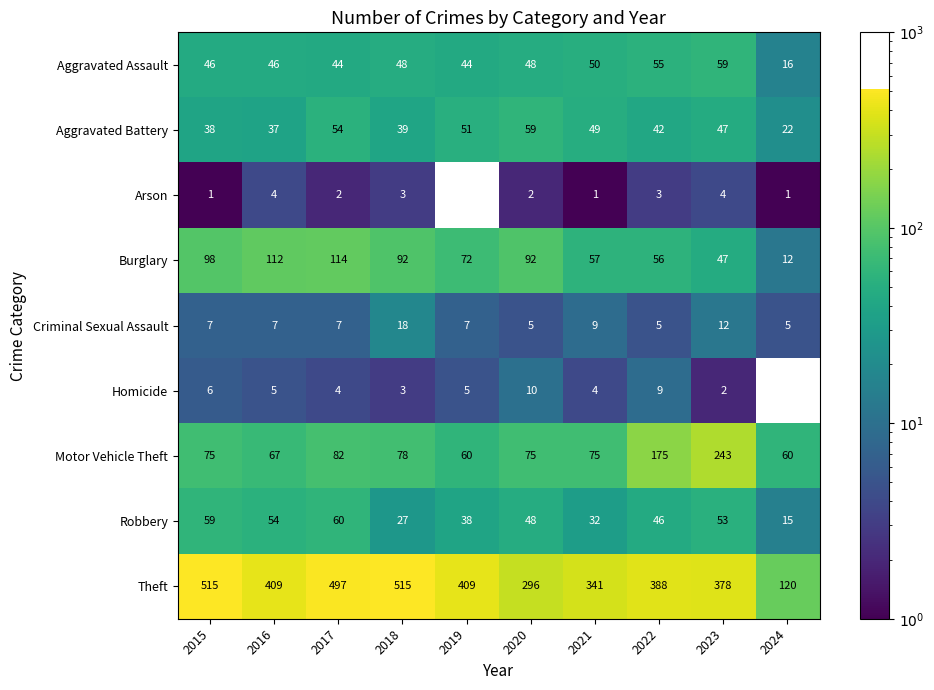

The Robbery series shows 86 at 2017. True or false?

False